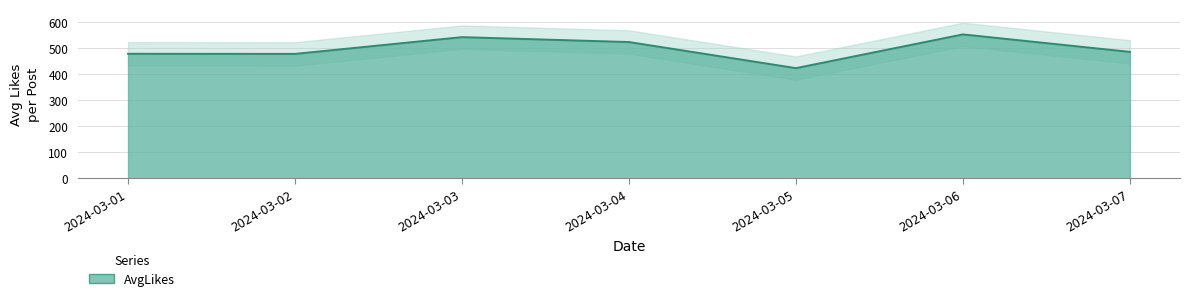

Between 2024-03-04 and 2024-03-07, which is larger?

2024-03-04